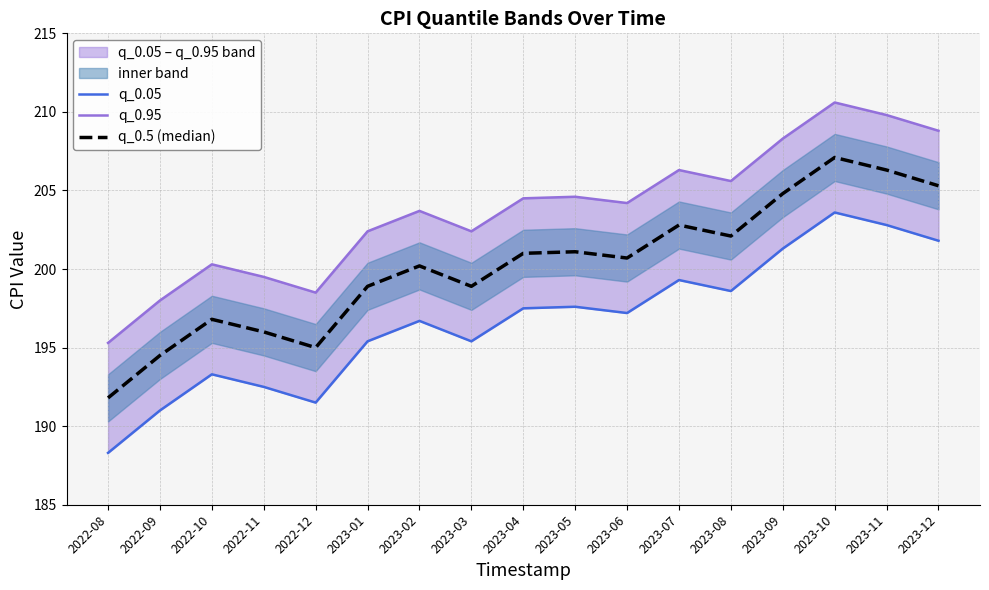

What is the sum of the q_0.05 values at 2023-10 and 2023-03?

399.0